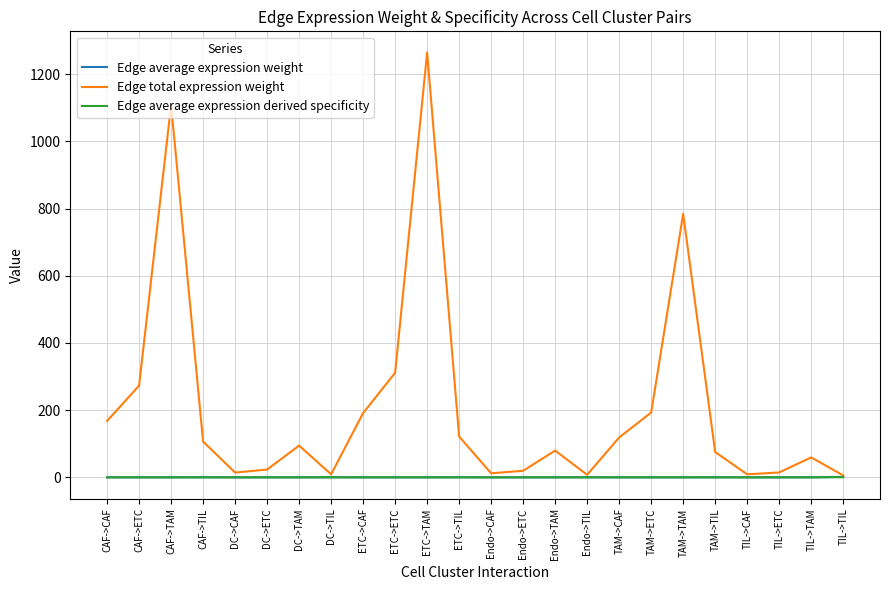

What is the difference between the second highest and minimum values in the Edge average expression derived specificity series?

0.1